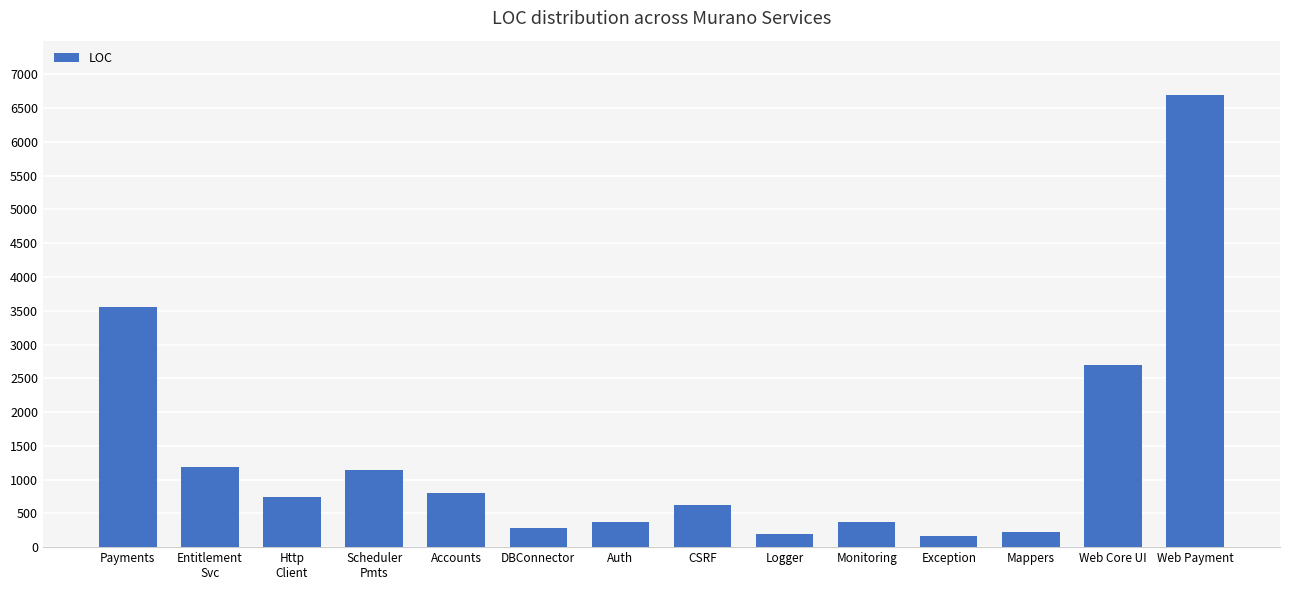

What is the value of the 2nd bar from the left?

1191